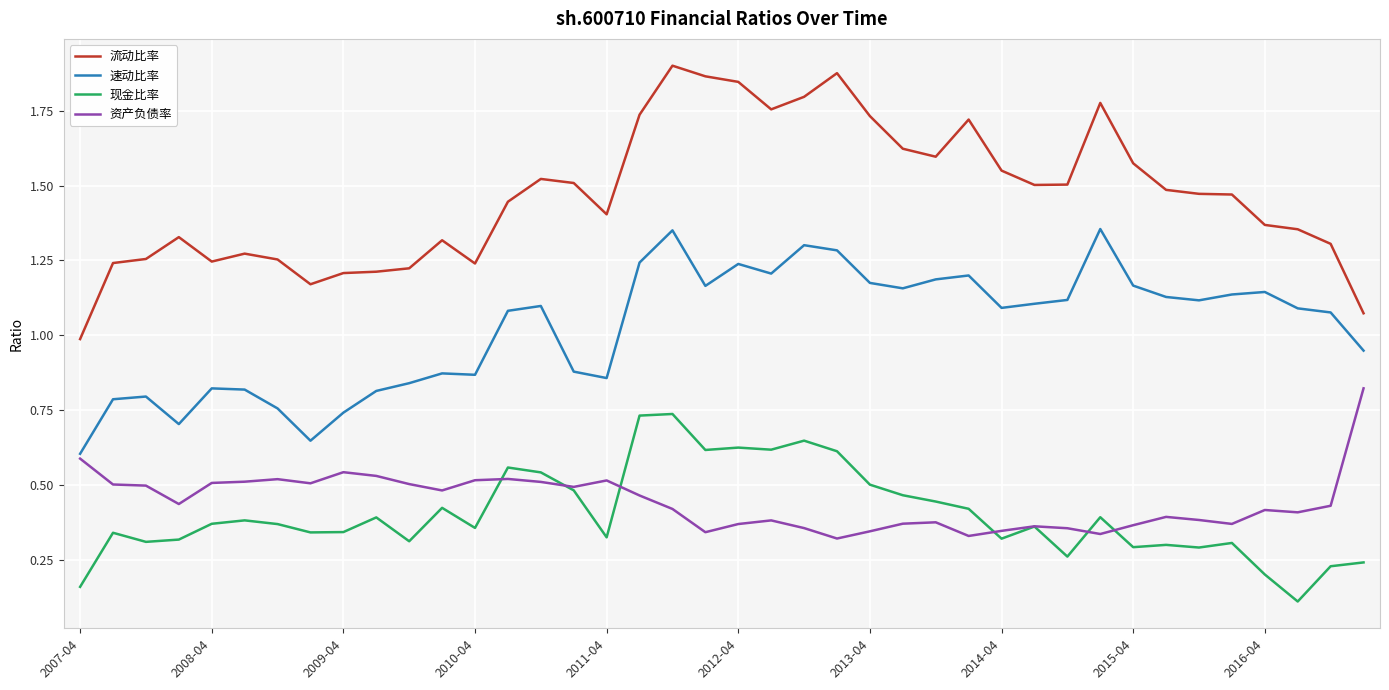

True or false: 流动比率 and 速动比率 cross at least once.

False